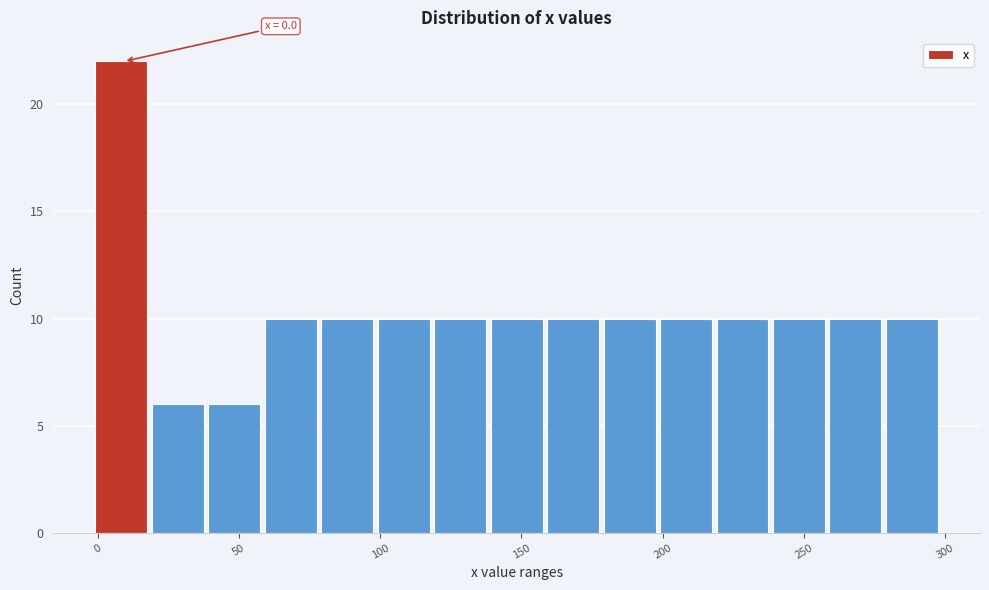

Around what value on the x-axis is the tallest bar? Give the approximate position of its centre, as read against the axis.

10